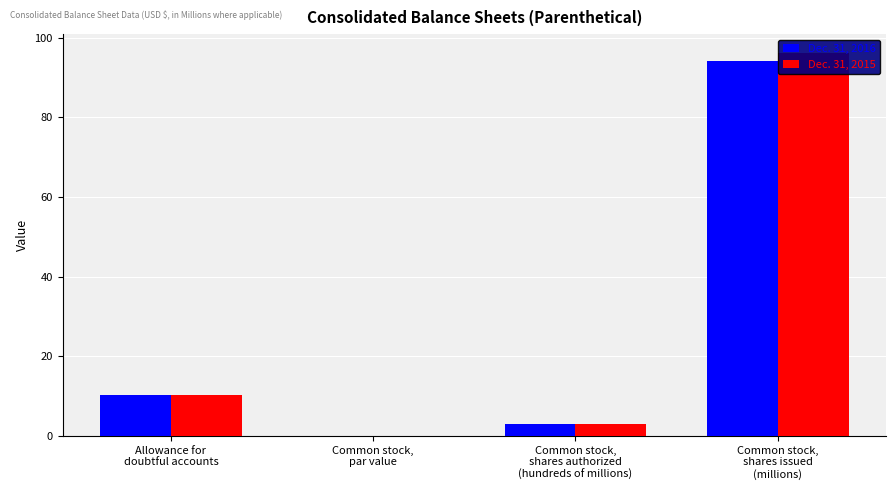

What is the approximate value of Dec. 31, 2016 at Allowance for
doubtful accounts?

10.2